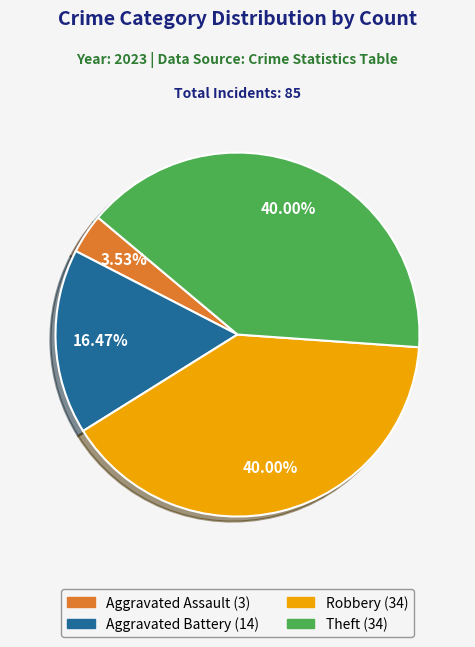

Does any single category account for the majority?

No